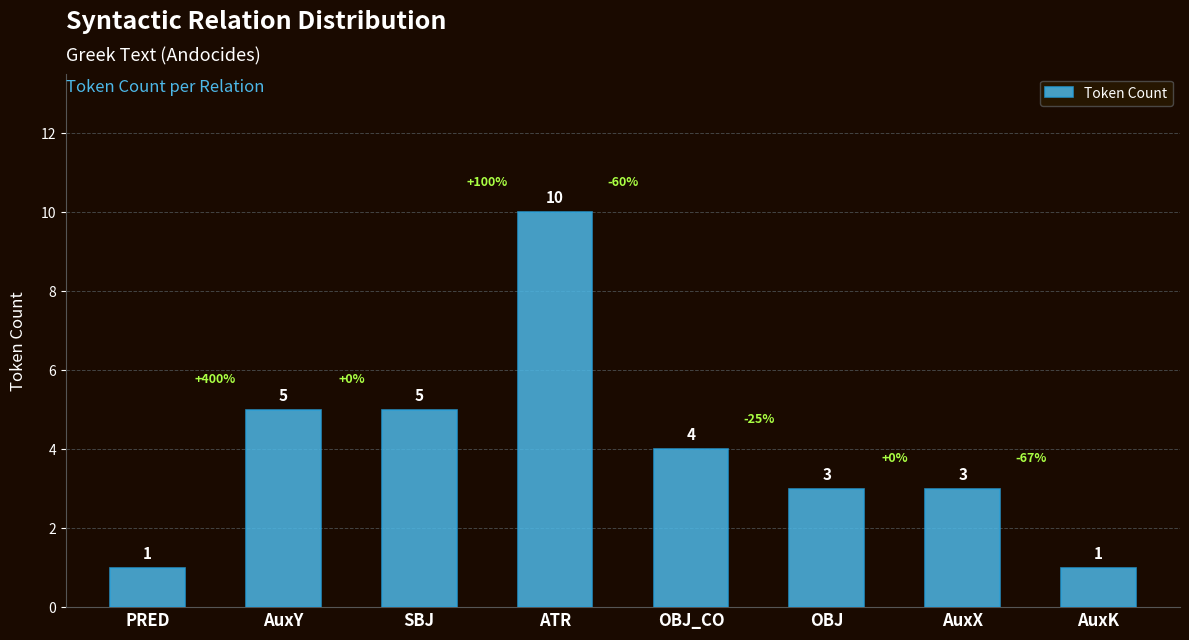

What is the label of the 7th bar from the left?

AuxX